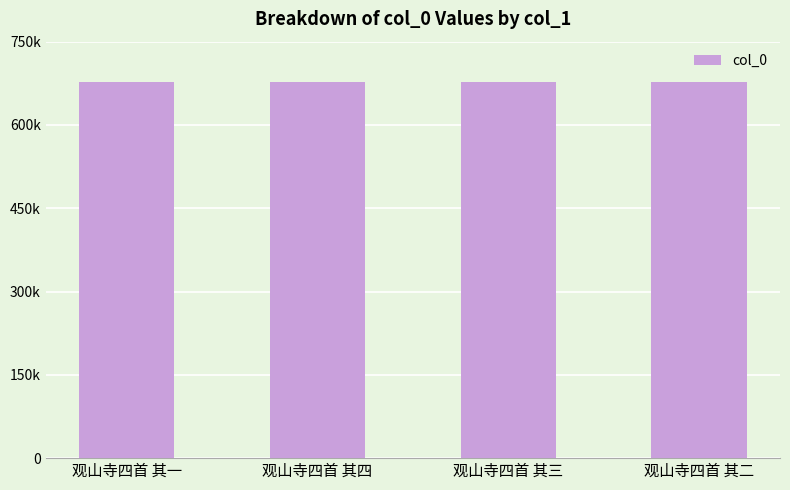

Reading right to left, transcribe all the data shown in this chart.

观山寺四首 其二=677463	观山寺四首 其三=677464	观山寺四首 其四=677465	观山寺四首 其一=677462